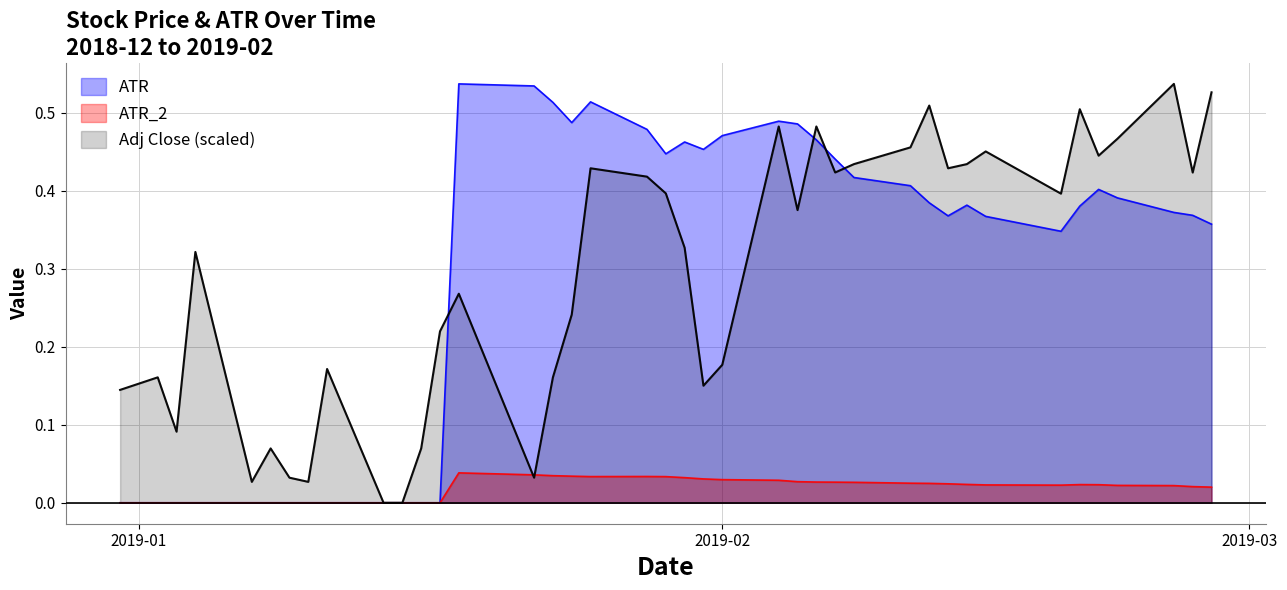

Which series ends up on top after the final intersection of Adj Close and ATR?

Adj Close